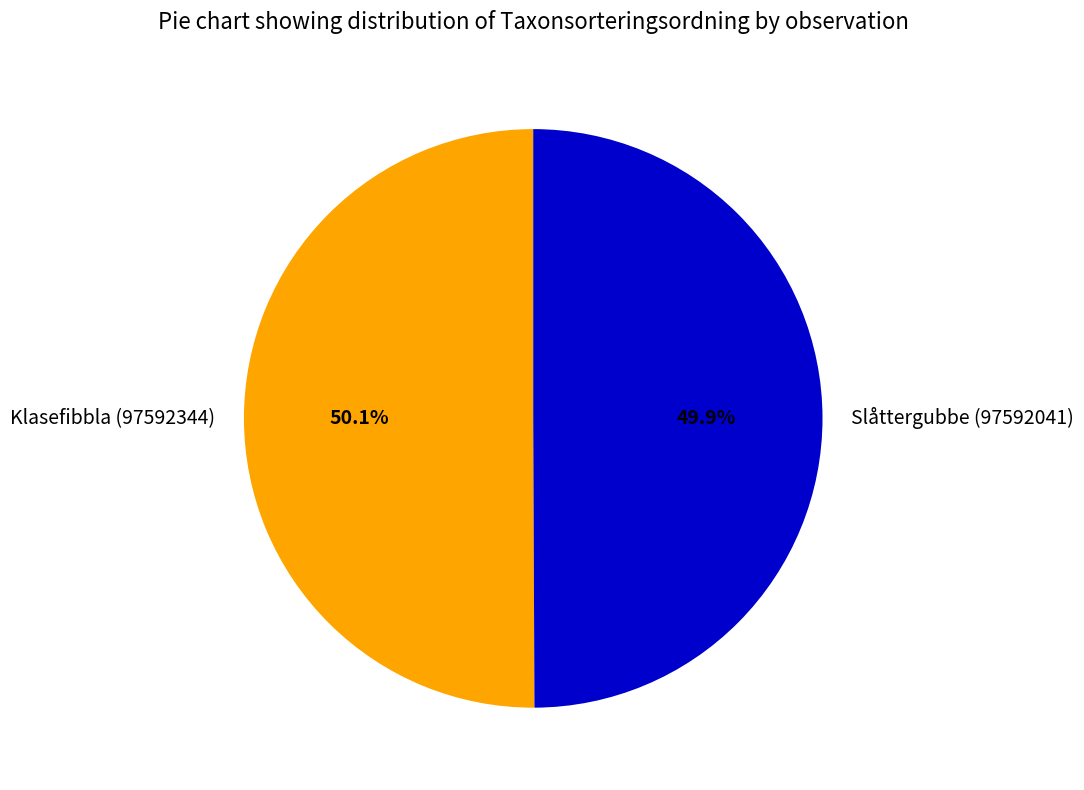

To the nearest percent, what is the combined percentage of Slåttergubbe (97592041) and Klasefibbla (97592344)?

100%